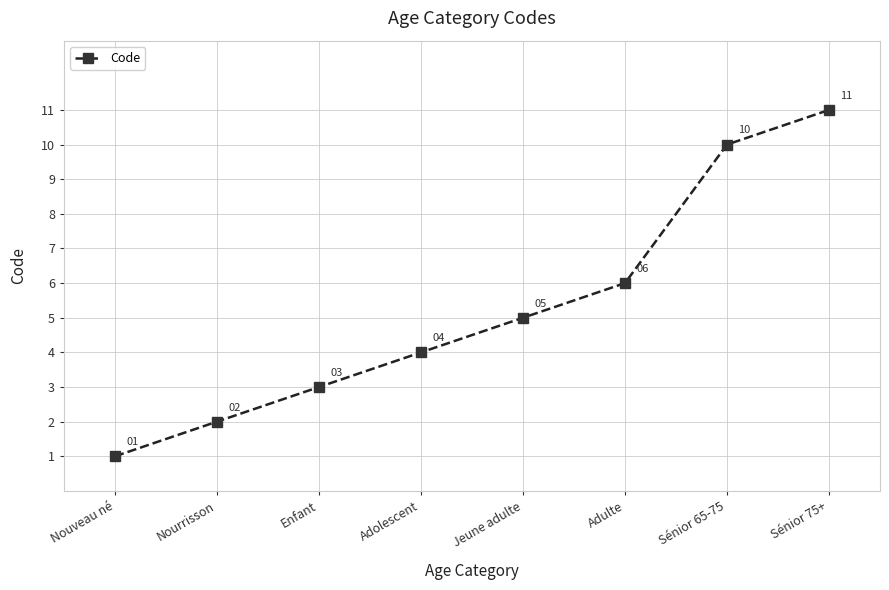

Between Nourrisson and Enfant, which is larger?

Enfant